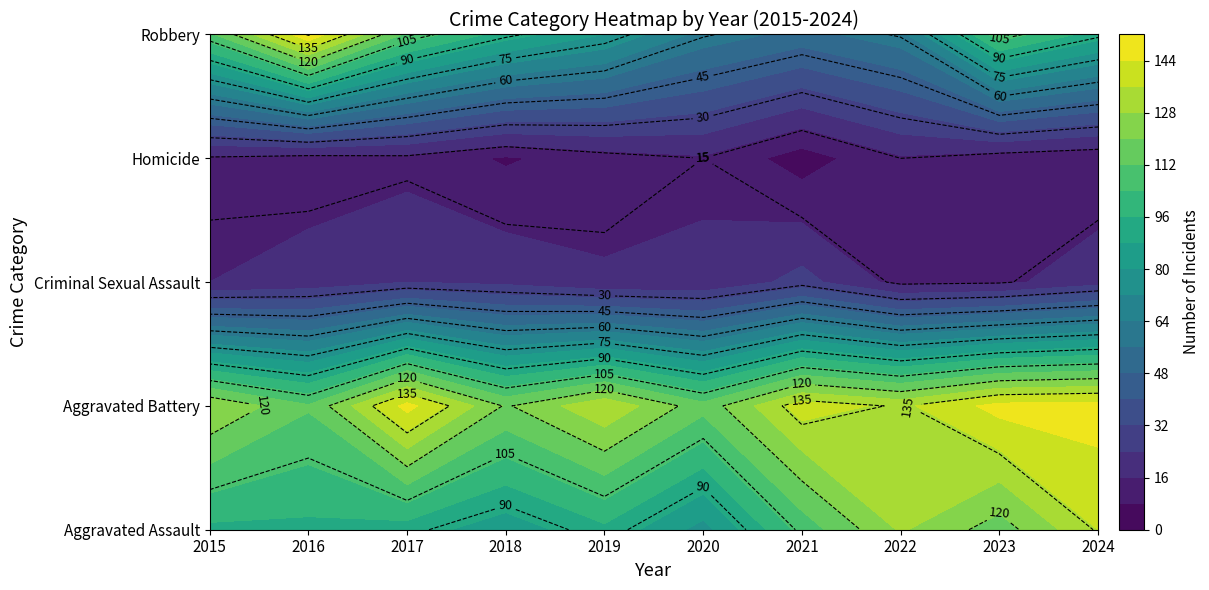

At which category is the sum across all series the highest?

2024